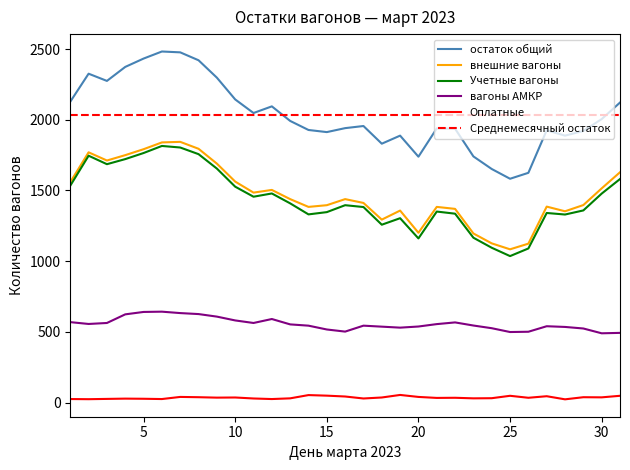

What are all the series names shown in the legend?

остаток общий, внешние вагоны, Учетные вагоны, вагоны АМКР, Оплатные